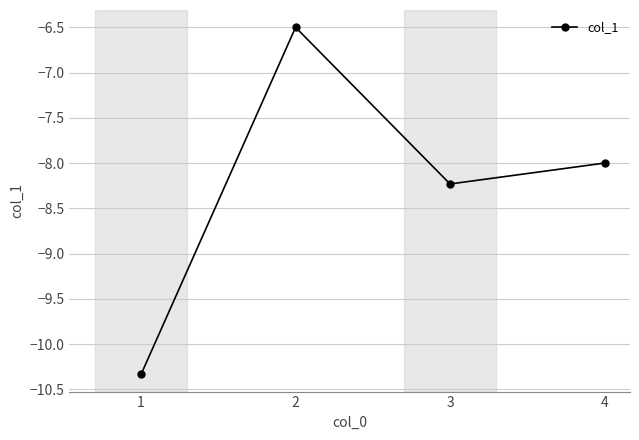

What is the greatest value displayed?

-6.5